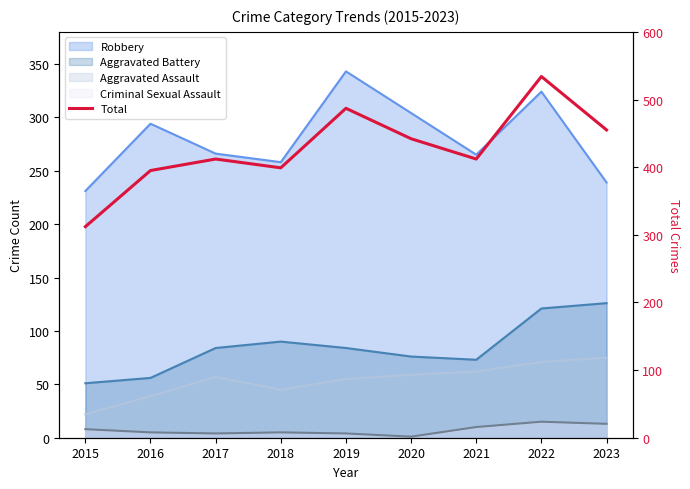

What is the change in value from 2017 to 2020?

+30